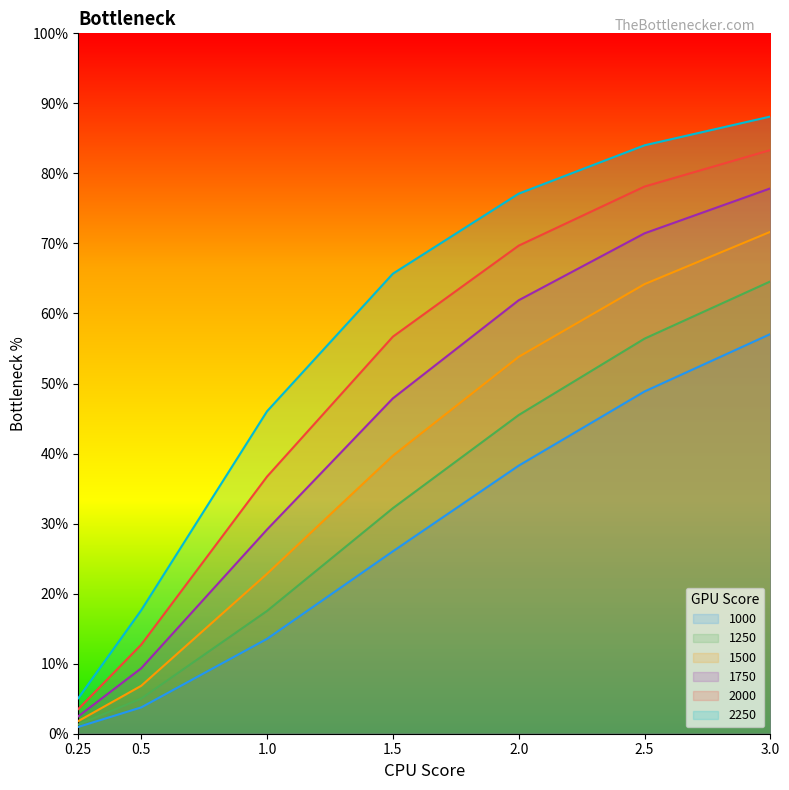

Rank the series by their maximum value, from highest to lowest.

2250, 2000, 1750, 1500, 1250, 1000